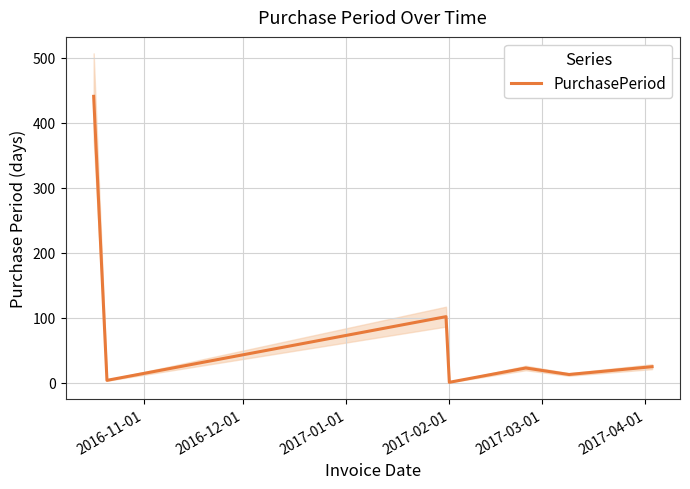

What is the maximum value for PurchasePeriod?

441